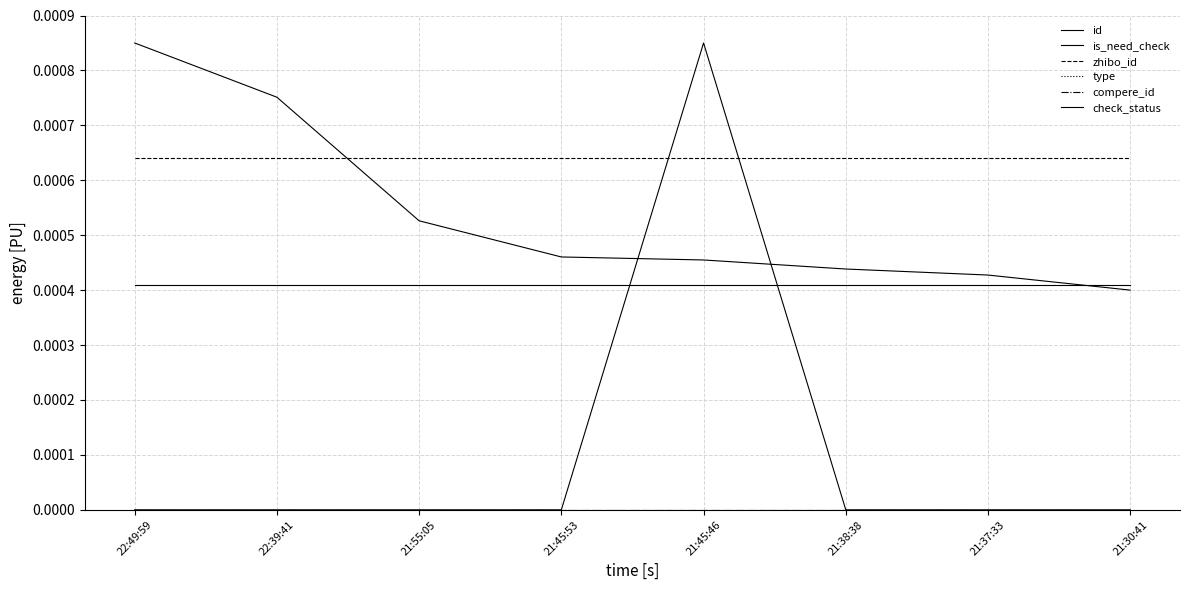

What position from the left is 21:37:33?

7